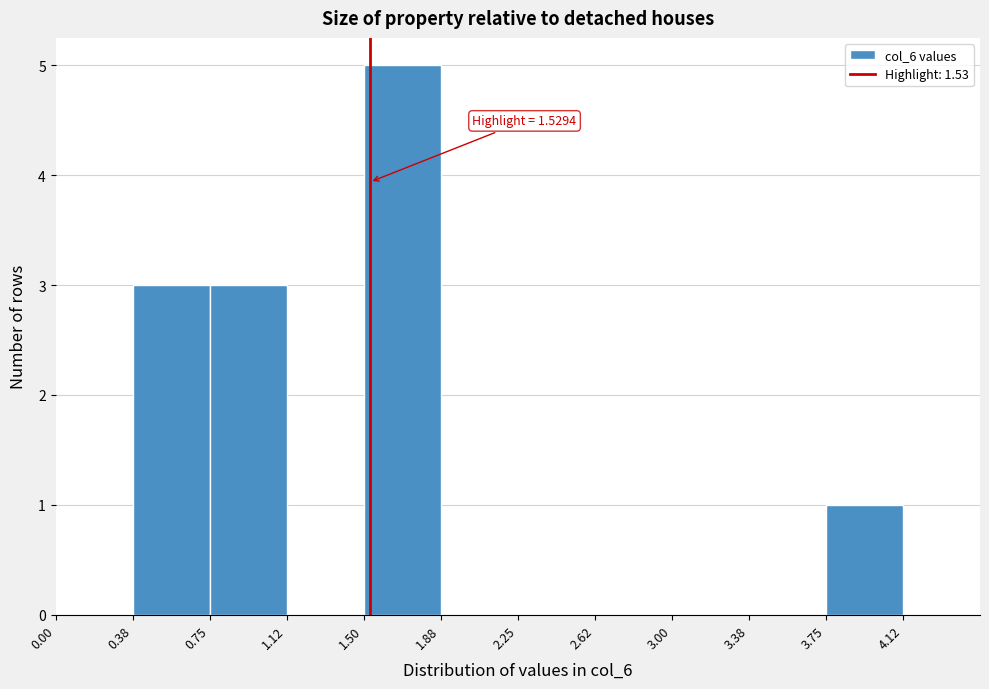

Which range on the x-axis has the tallest bar?

1.500 to 1.875